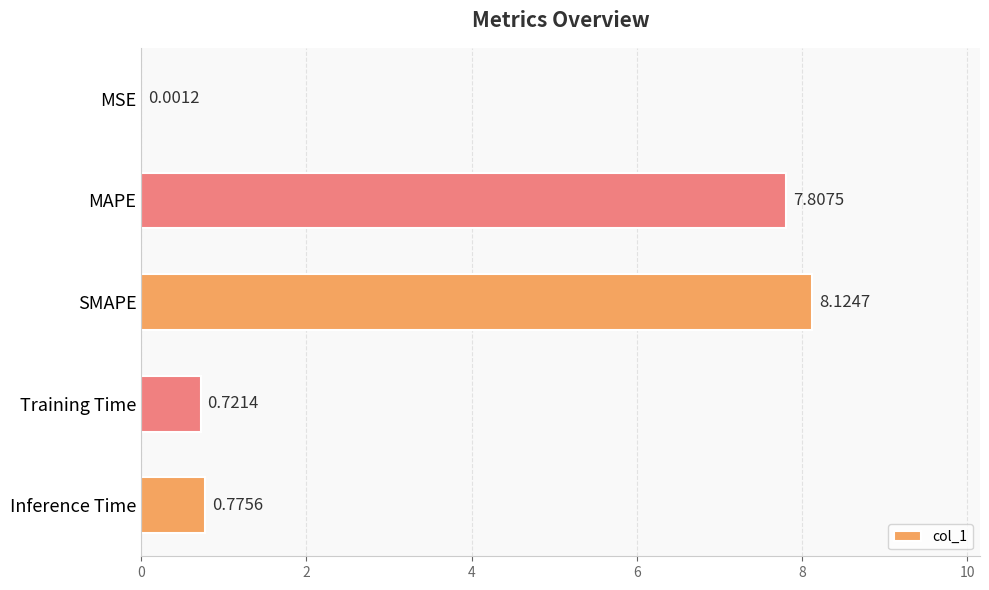

What is the sum of the values at MAPE and SMAPE?

15.9